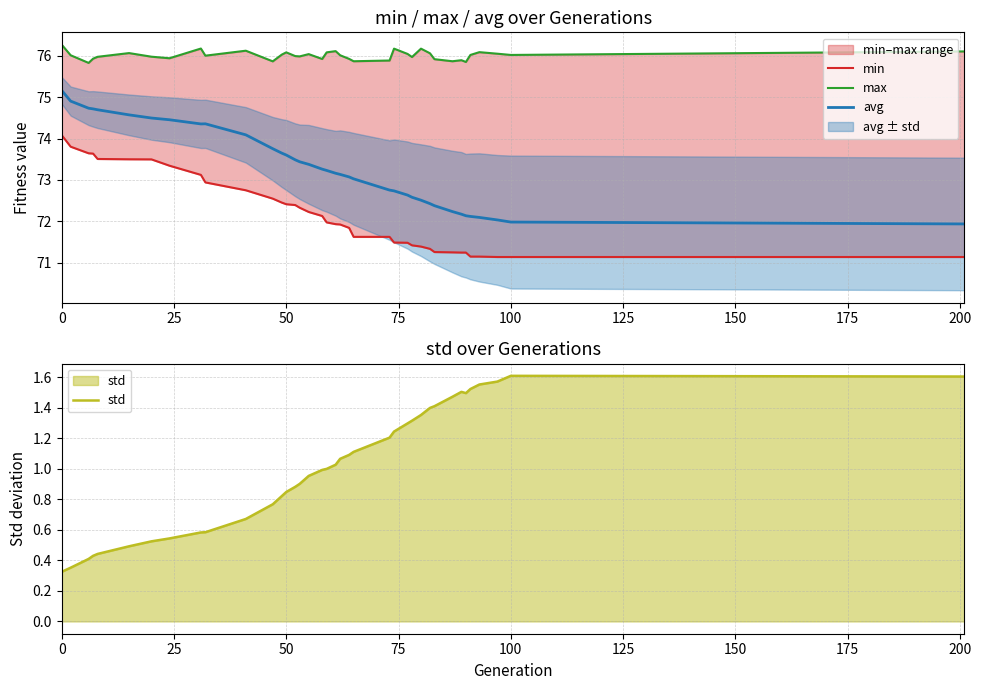

What is the minimum value for avg?

71.9